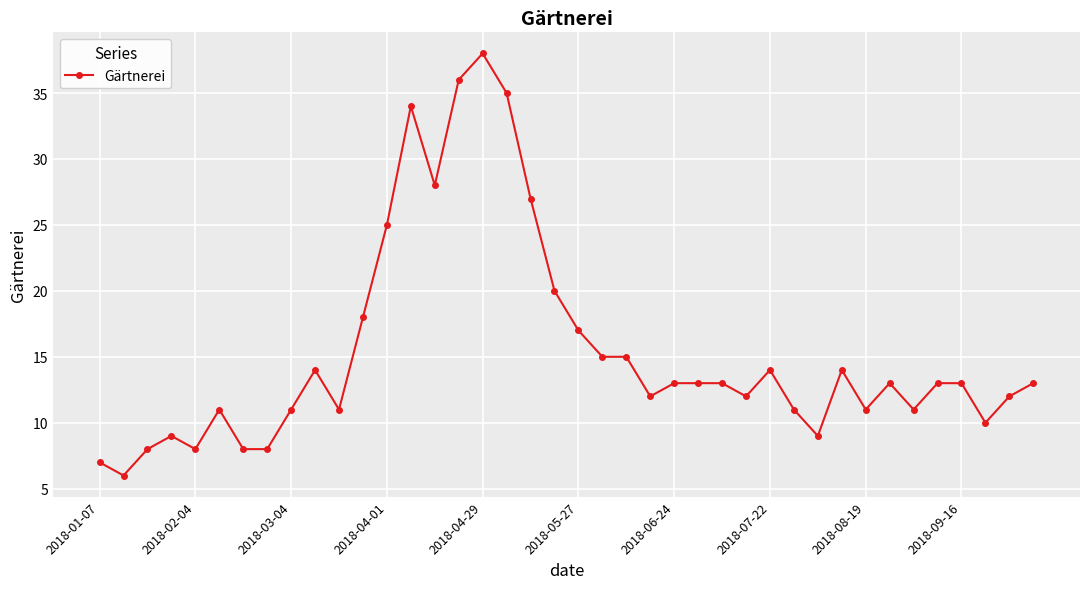

What is the value of the 18th point from the left?

35